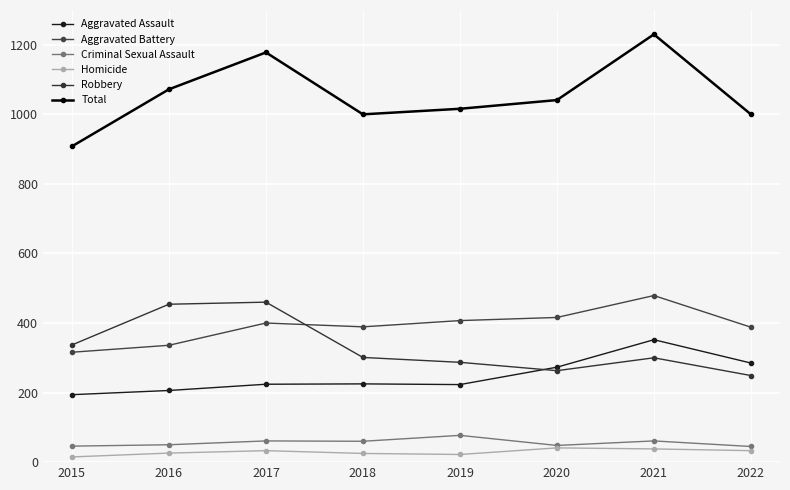

True or false: Aggravated Battery and Homicide intersect in this chart.

False